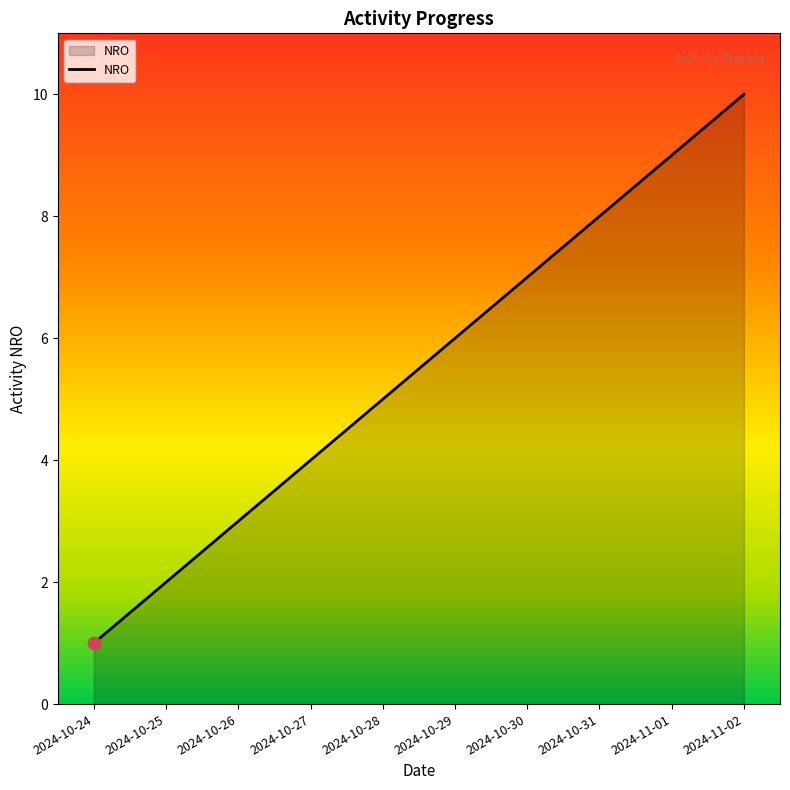

Approximately how many times larger is the value at 2024-10-29 compared to 2024-10-30?

0.9